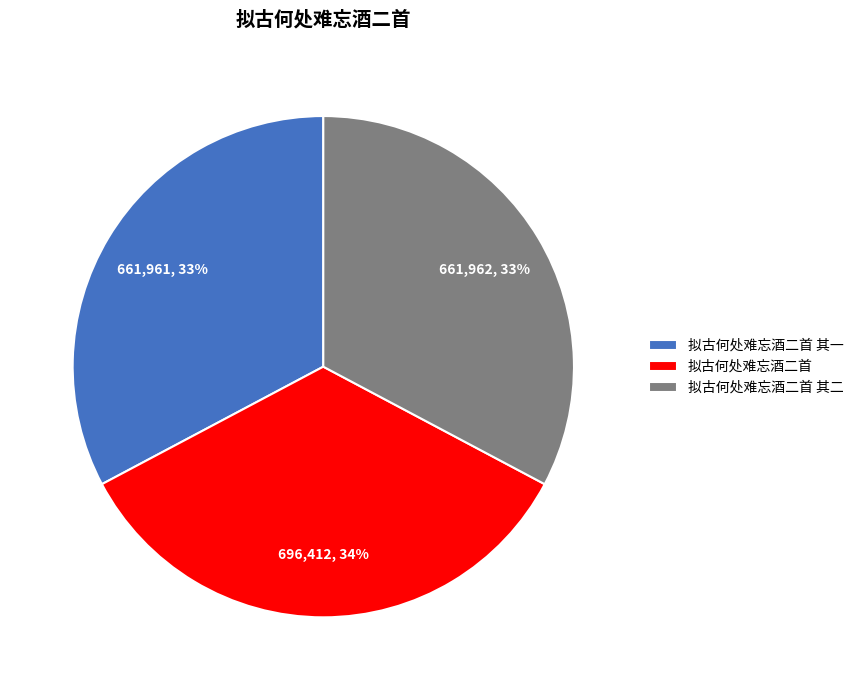

To the nearest percent, what is the combined percentage of 拟古何处难忘酒二首 其一 and 拟古何处难忘酒二首 其二?

66%